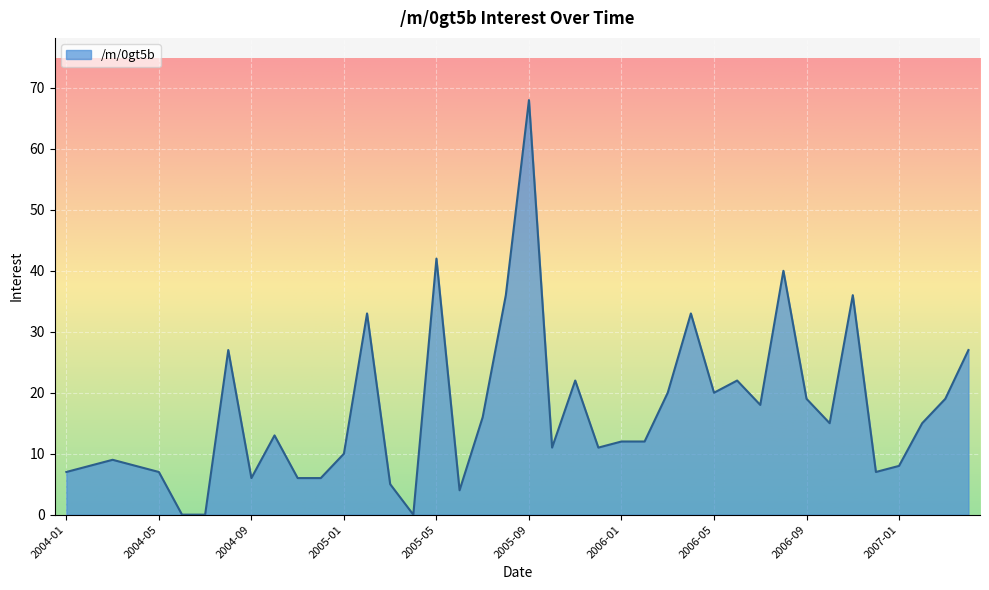

What is the maximum value shown in the chart?

68